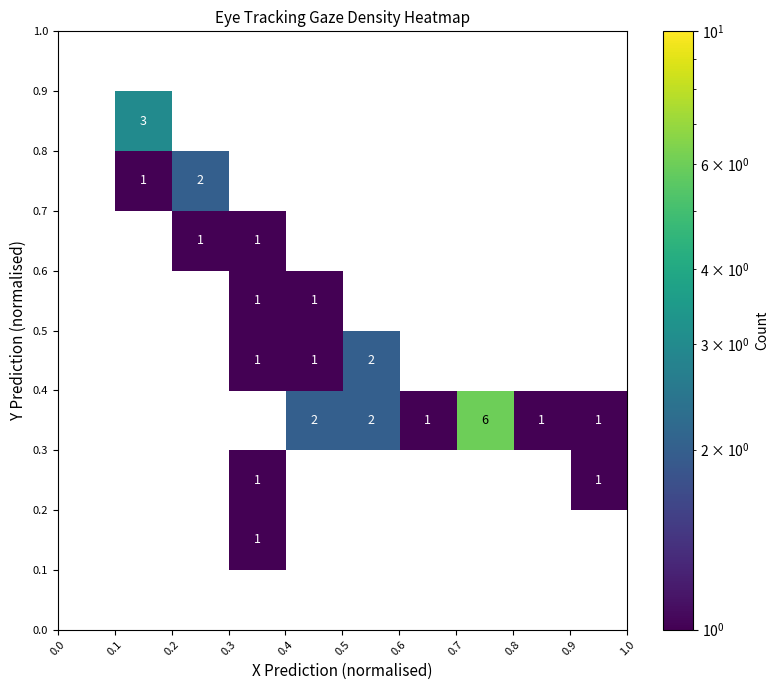

What is the greatest value displayed?

6.0